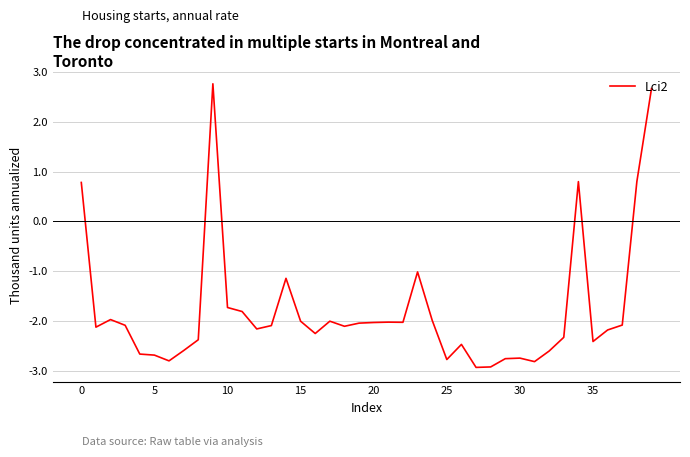

What is the smallest value displayed?

-2.9